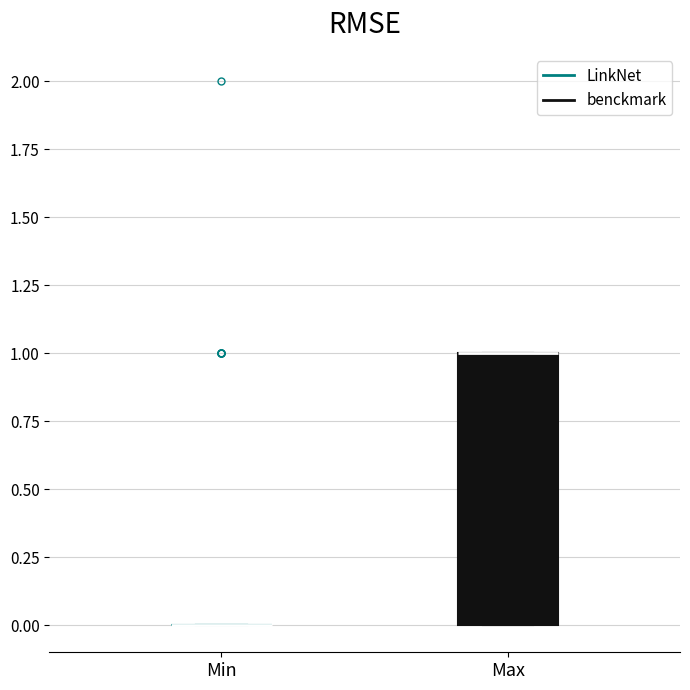

Comparing the boxes themselves (not the whiskers), which one is the tallest?

Max